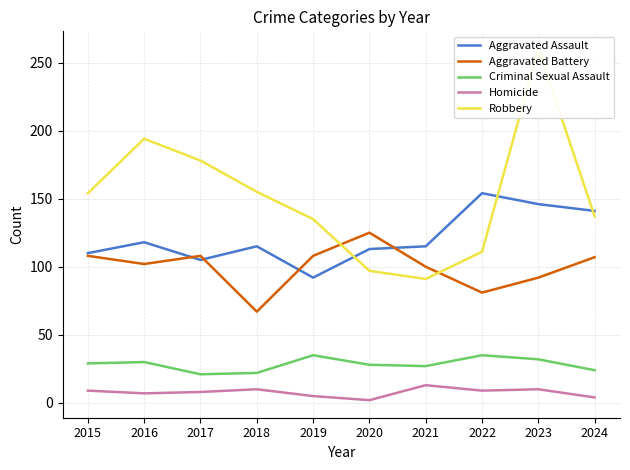

At how many categories does at least one series exceed 10?

10